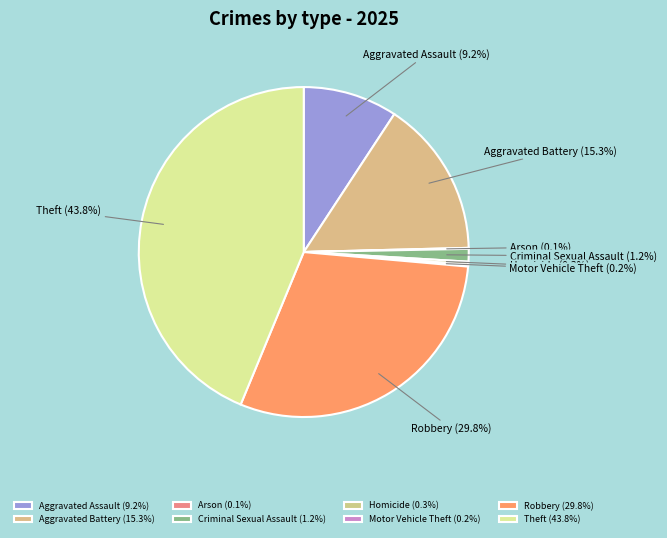

Does Criminal Sexual Assault represent more than half of the total?

No